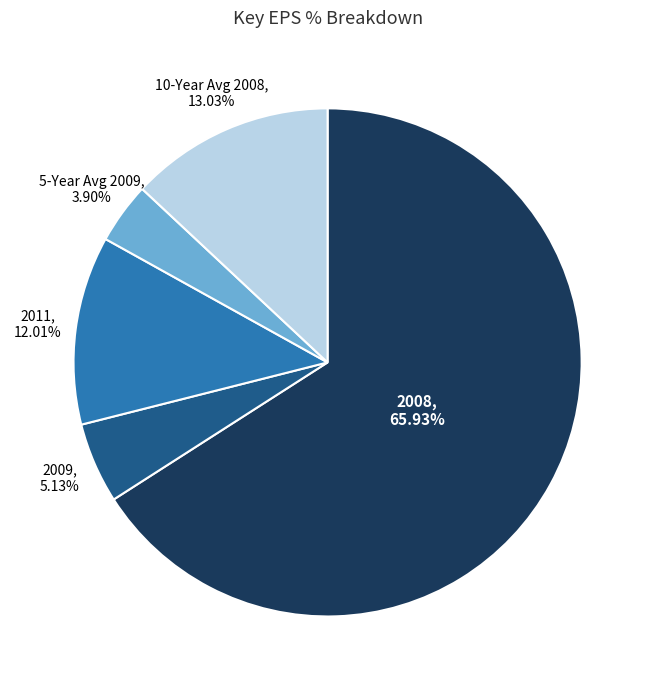

Does any single category account for the majority?

Yes